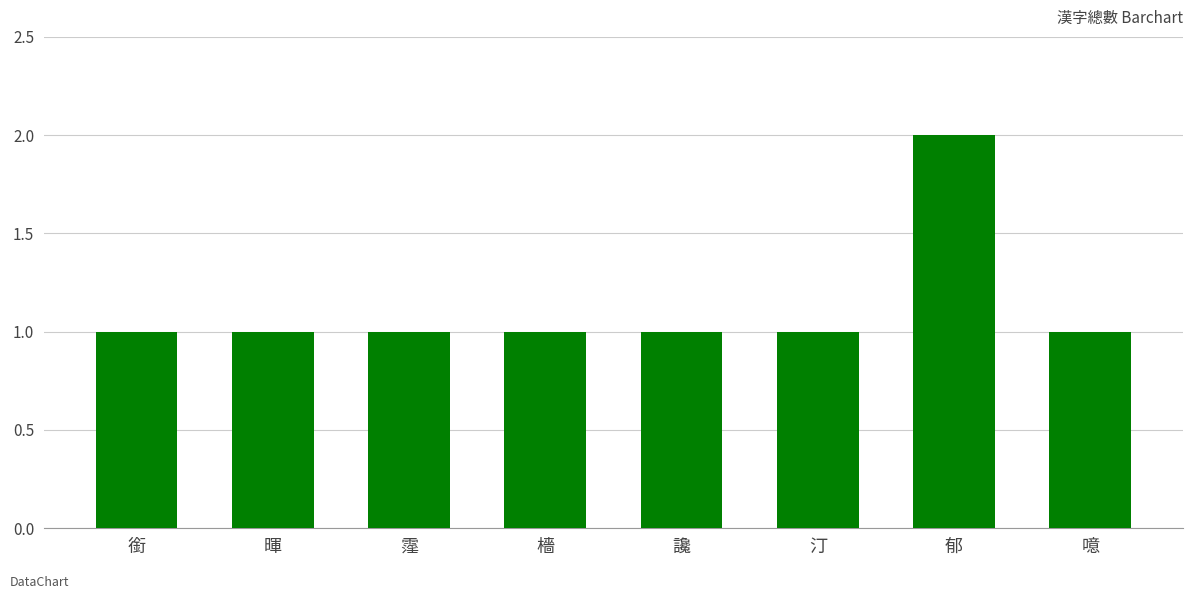

Reading left to right, extract all data points from this chart.

銜=1	暉=1	霪=1	檣=1	讒=1	汀=1	郁=2	噫=1